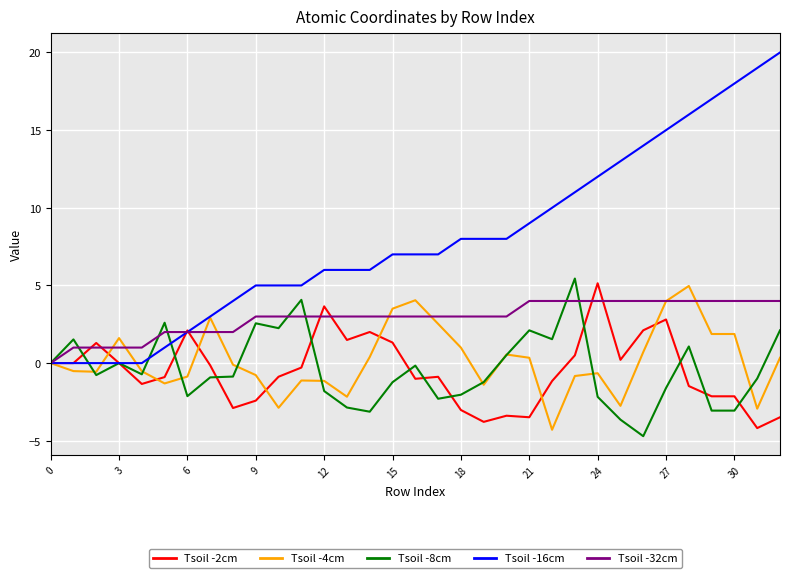

What are all the series names shown in the legend?

Tsoil -2cm, Tsoil -4cm, Tsoil -8cm, Tsoil -16cm, Tsoil -32cm